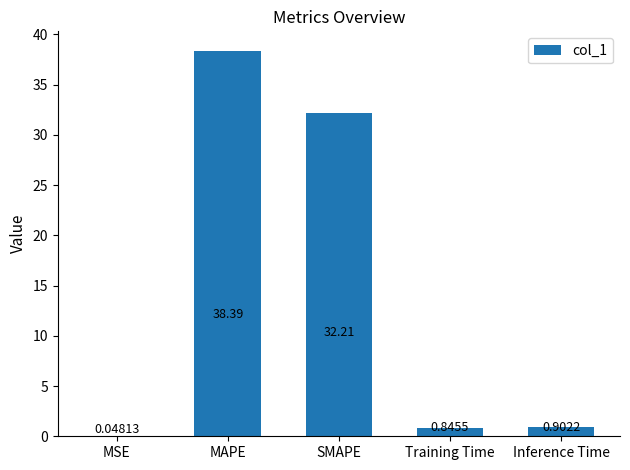

Which category has the highest value across all series?

MAPE